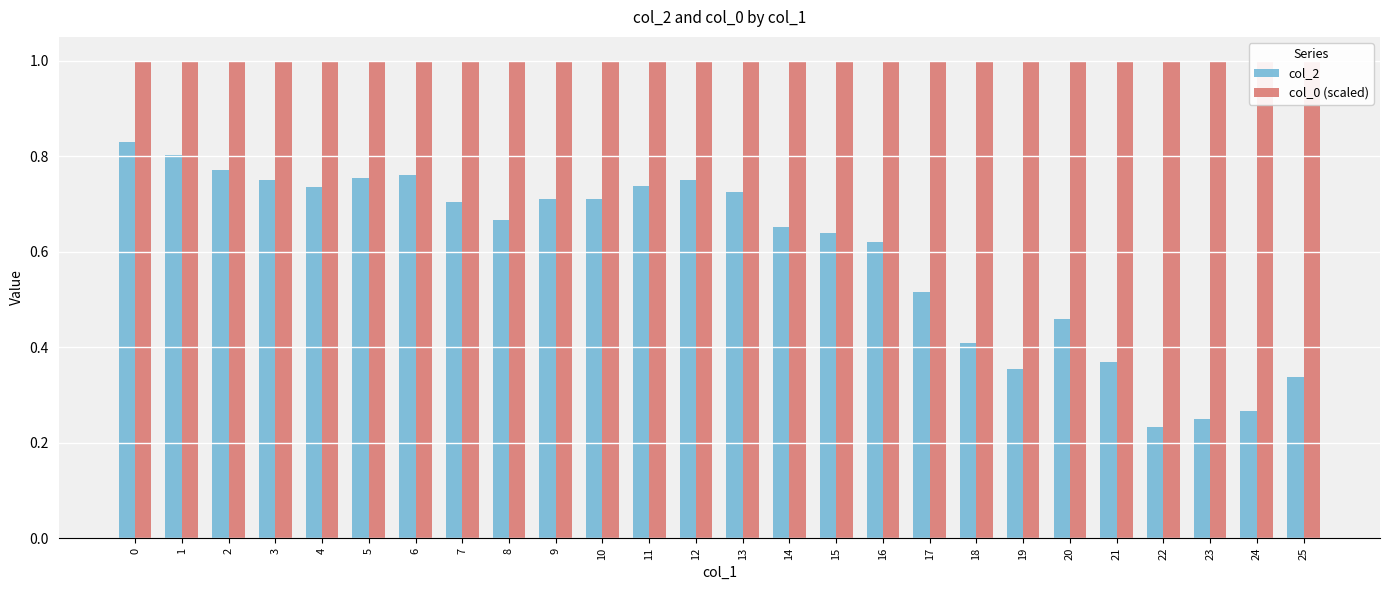

Is it true that col_0 (scaled) equals 0.4 at 6?

False